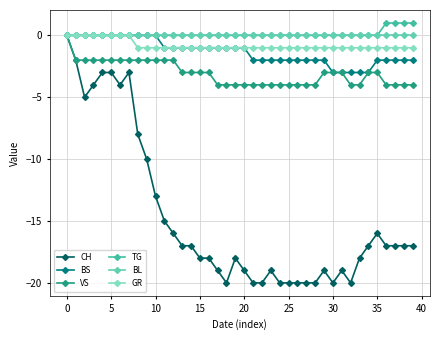

What is the average value of the BS series?

-1